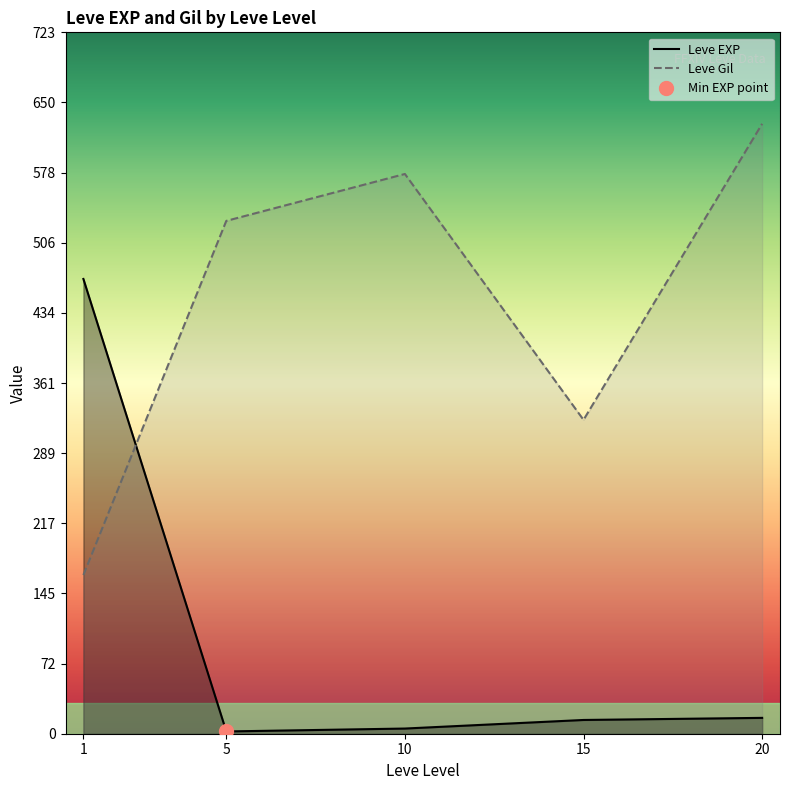

The Leve EXP series shows 16.3 at 20. True or false?

True